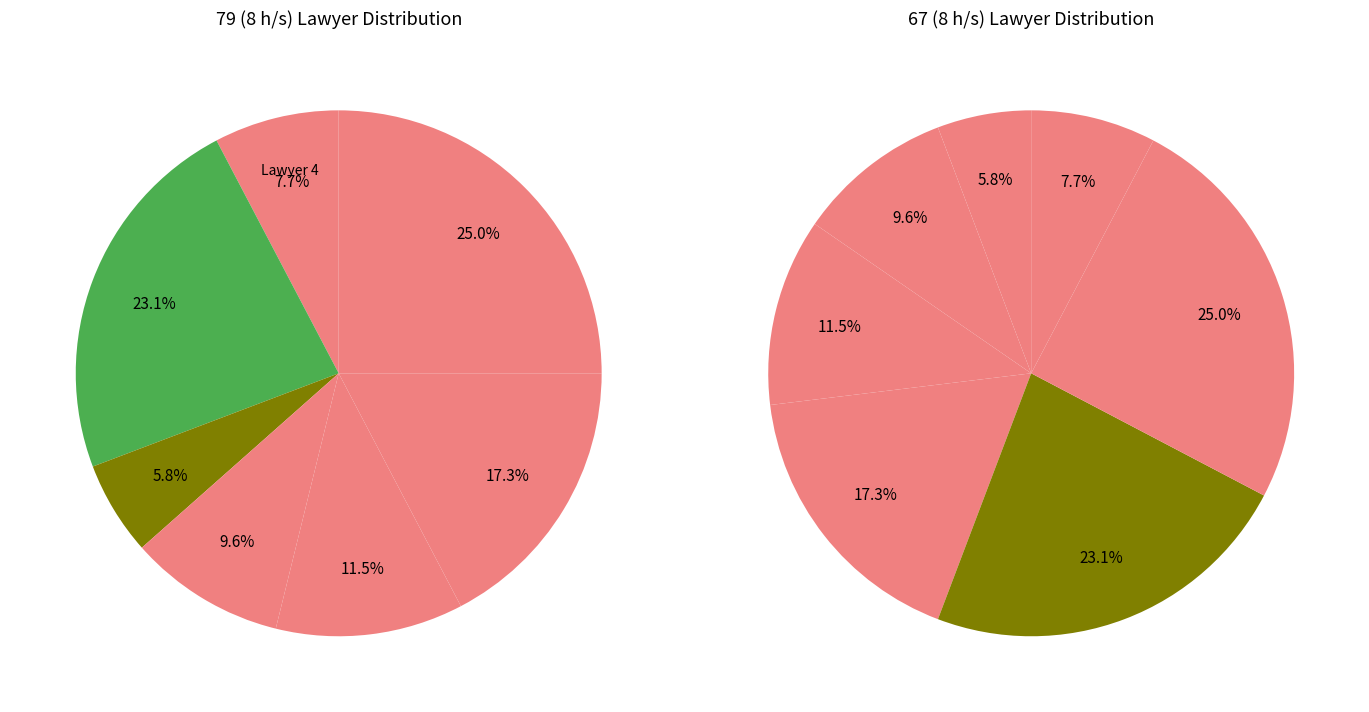

How many segments does this pie chart have?

7